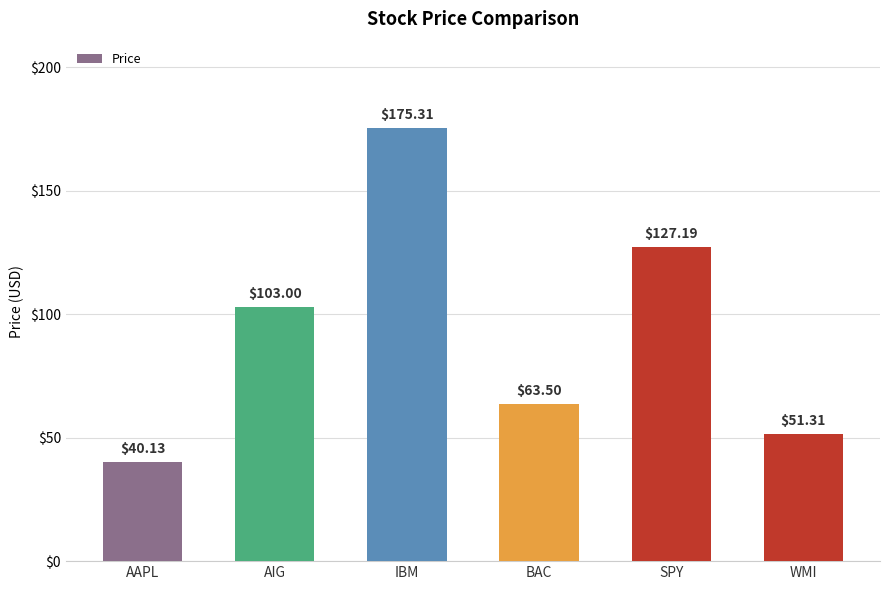

What is the label of the 1st bar from the right?

WMI